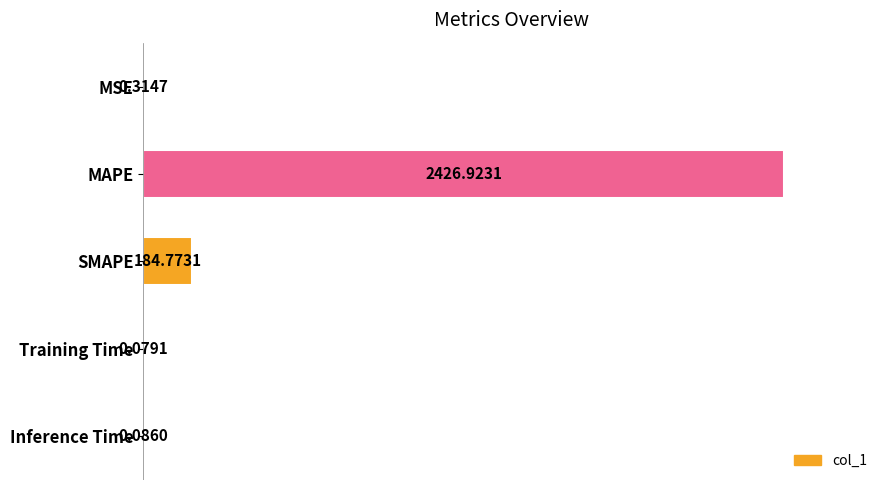

Which category has the highest value across all series?

MAPE